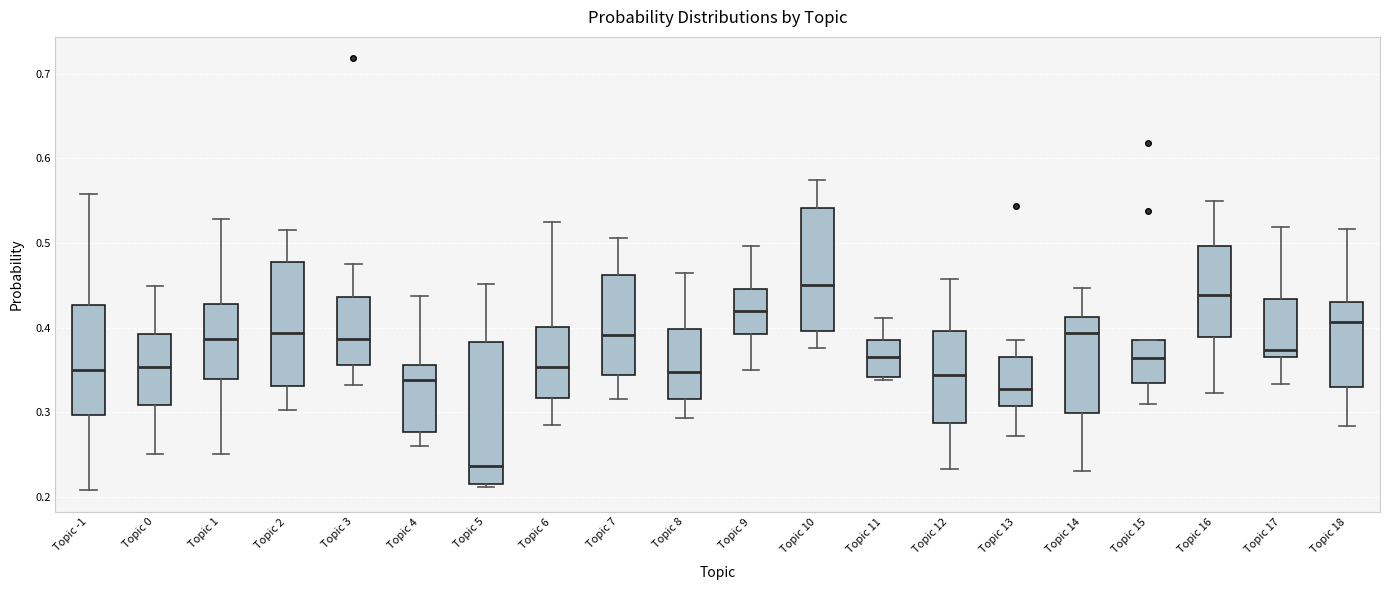

Which box is the tallest, from its lower edge to its upper edge?

Topic 5